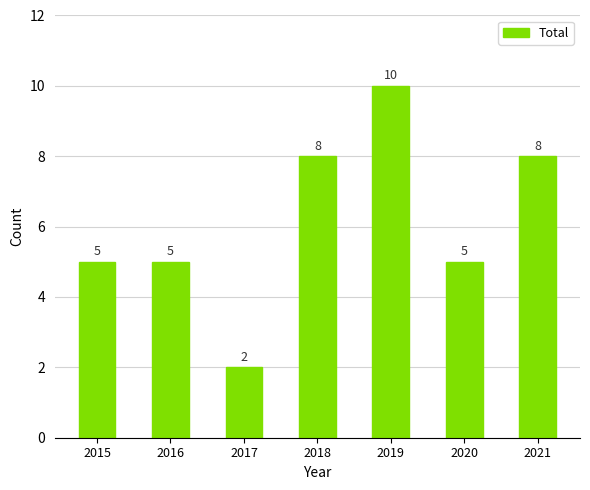

Reading left to right, extract all data points from this chart.

2015=5	2016=5	2017=2	2018=8	2019=10	2020=5	2021=8